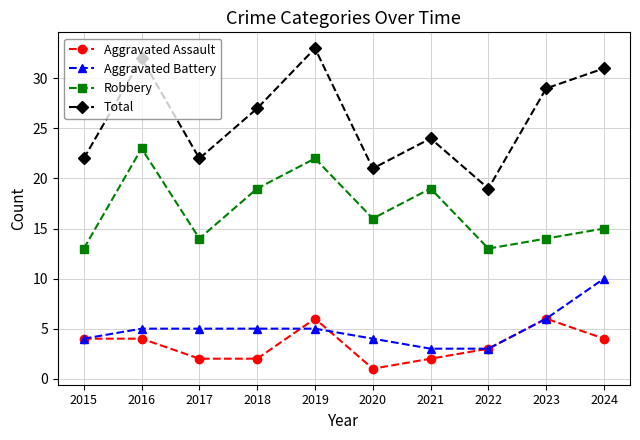

Where is the first local maximum for Total?

2016